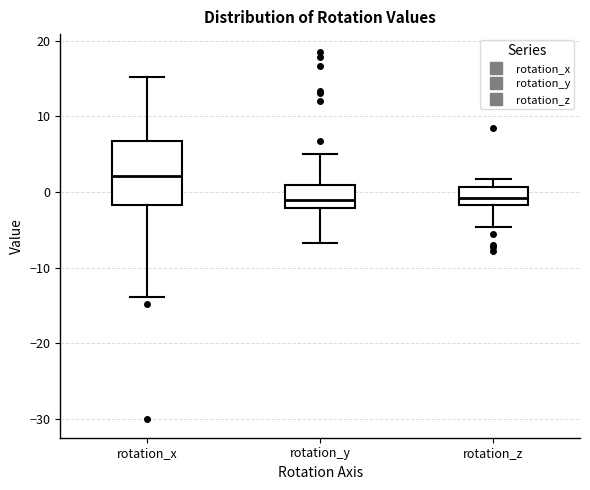

Reading left to right, read every box against the y-axis: the position of its median line, the range the box covers, and the ends of its whiskers. The values are not printed on the chart, so give them approximately, as read against the axis.

rotation_x: median 2, box -2 to 7, whiskers -14 to 15
rotation_y: median -1, box -2 to 1, whiskers -7 to 5
rotation_z: median -1, box -2 to 1, whiskers -5 to 2